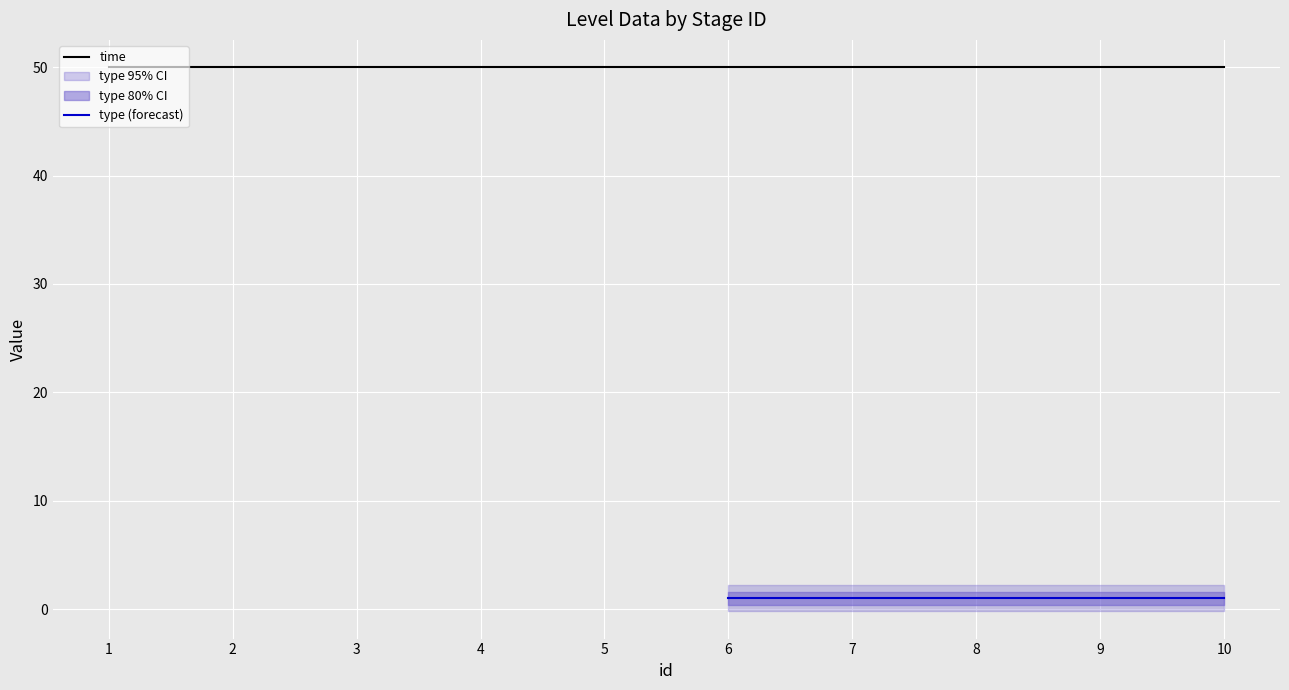

What is the value of the time point at the 9th from the left?

50